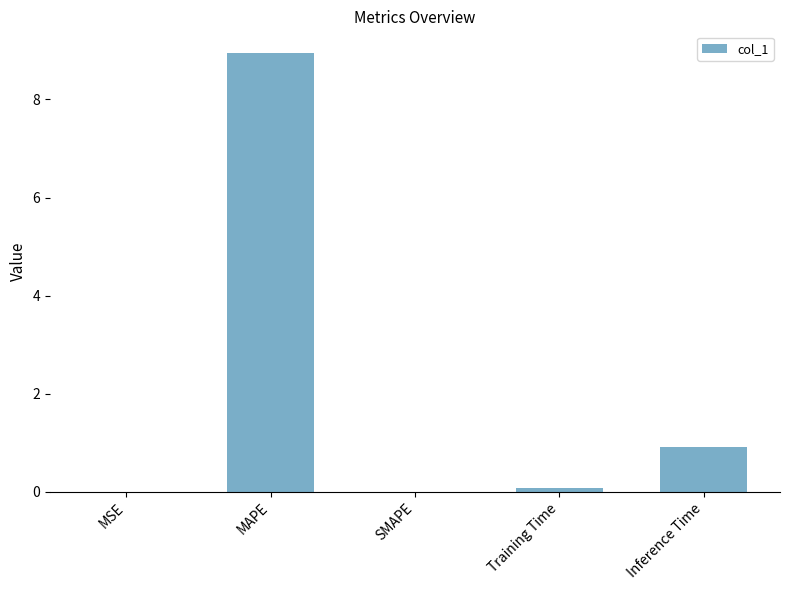

Which label corresponds to the largest value in the chart?

MAPE